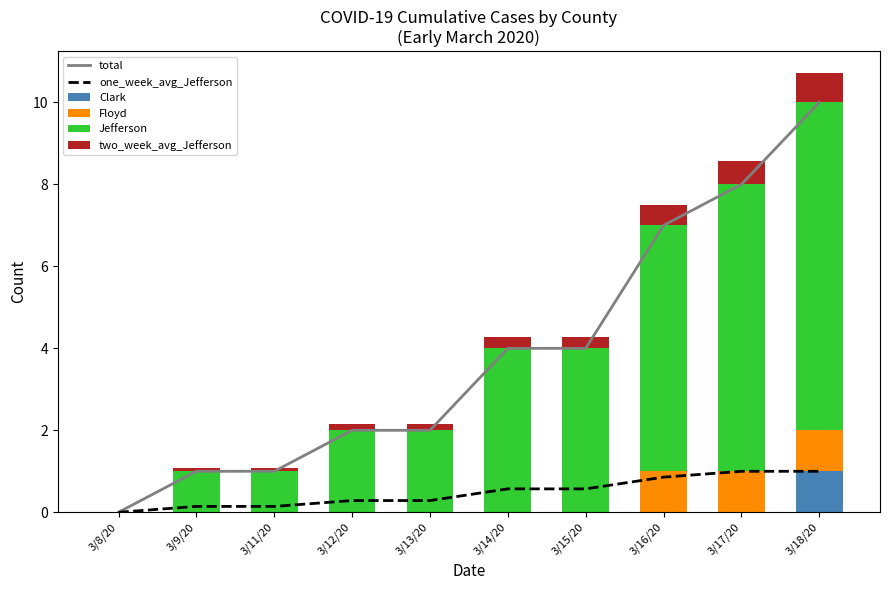

At which label does Floyd reach its minimum?

3/8/20